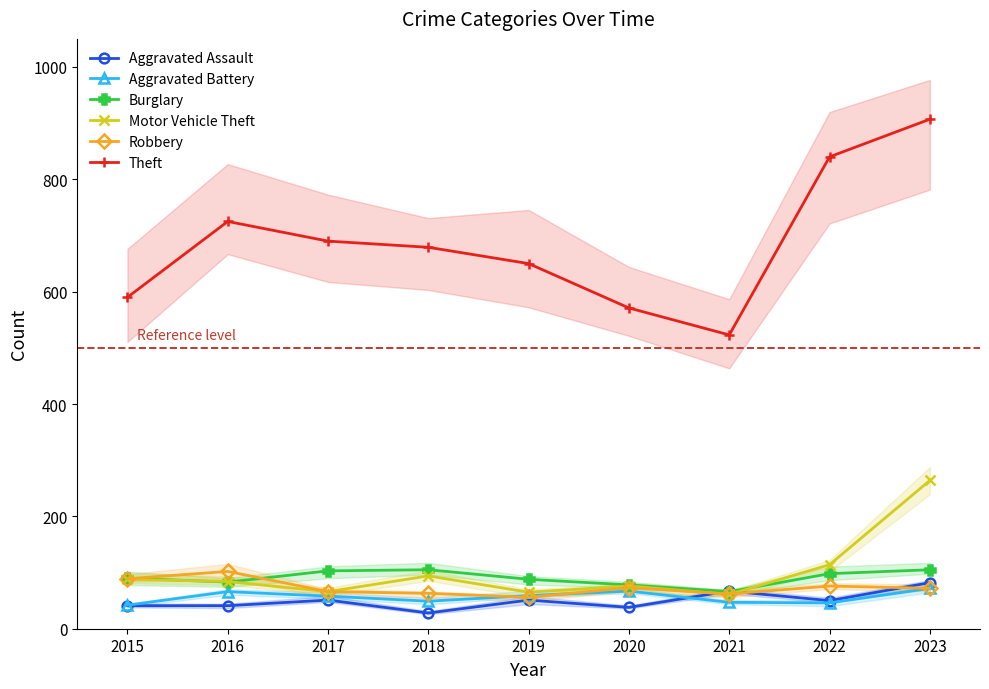

What is the maximum value shown in the chart?

907